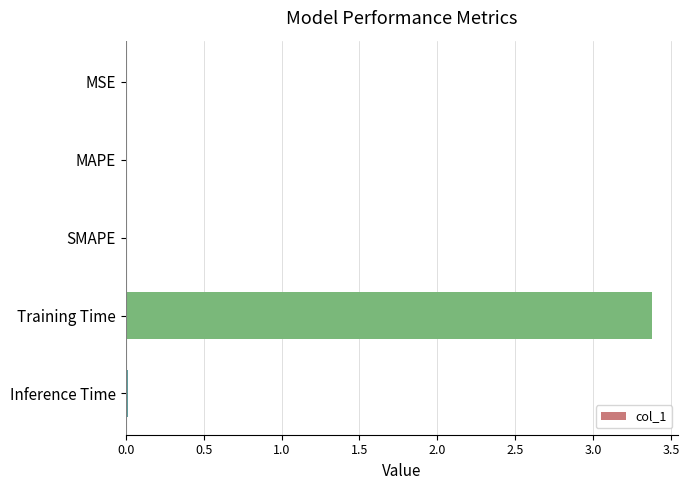

Is it true that the value at MSE is 0.0?

True